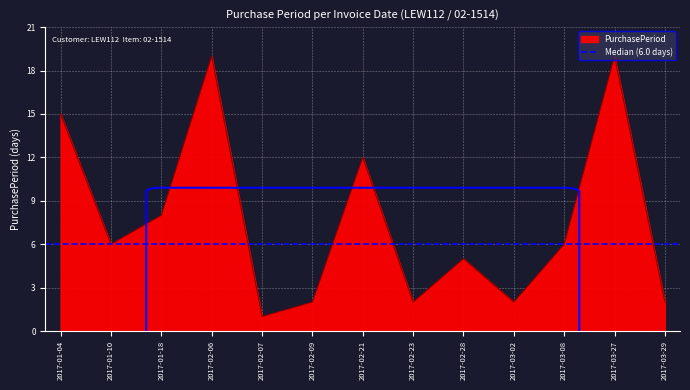

Reading left to right, list all the values displayed in this chart.

2017-01-04=15	2017-01-10=6	2017-01-18=8	2017-02-06=19	2017-02-07=1	2017-02-09=2	2017-02-21=12	2017-02-23=2	2017-02-28=5	2017-03-02=2	2017-03-08=6	2017-03-27=19	2017-03-29=2